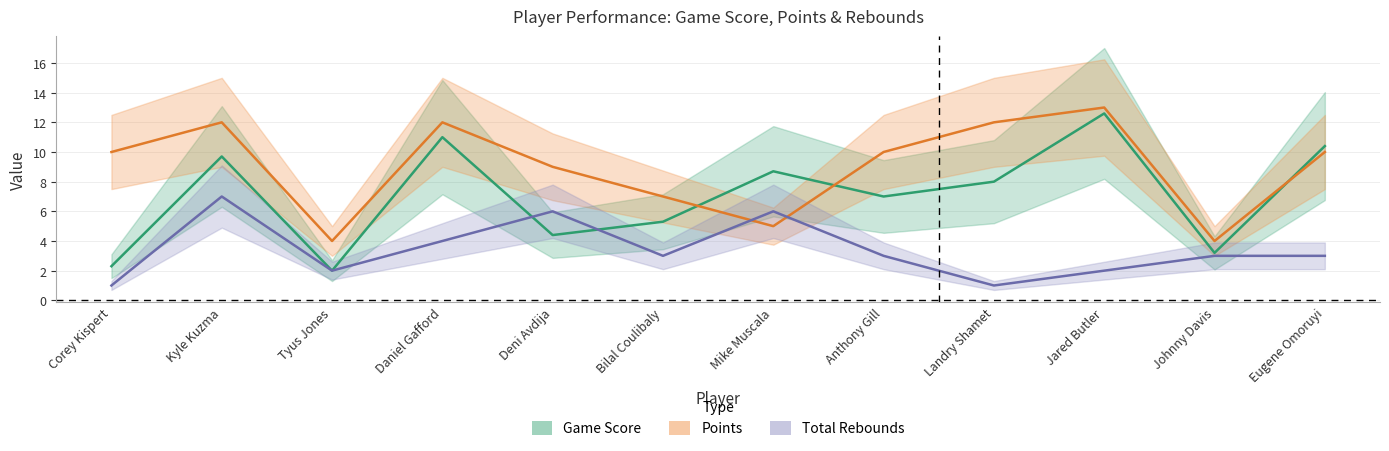

What is the sum of all Points values?

108.0